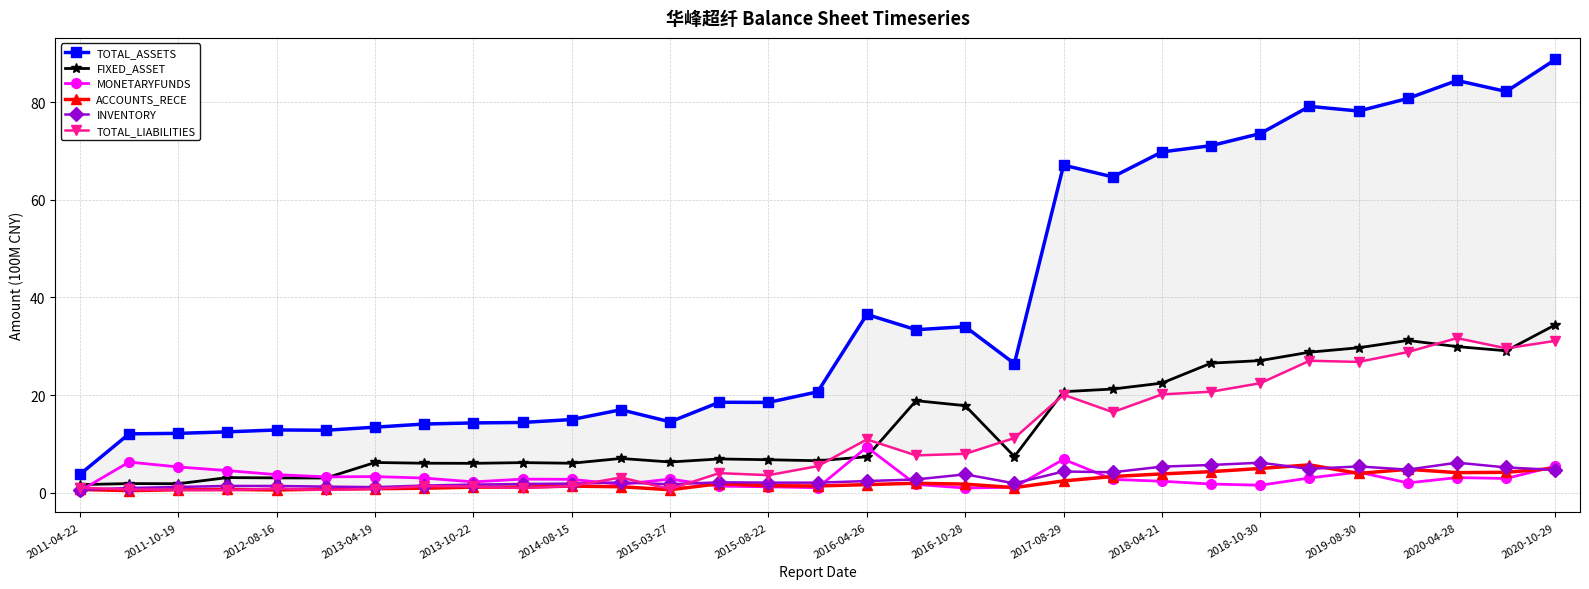

The value of FIXED_ASSET at 2018-04-21 is 22.4. True or false?

True